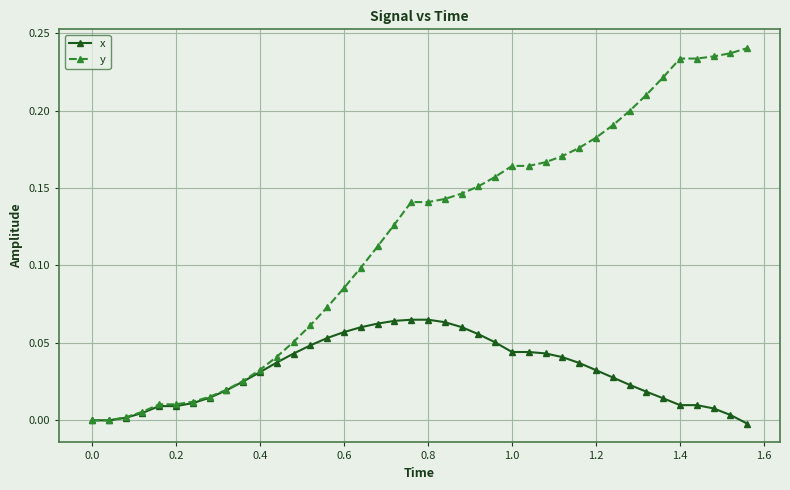

How many categories are shown in the chart?

40